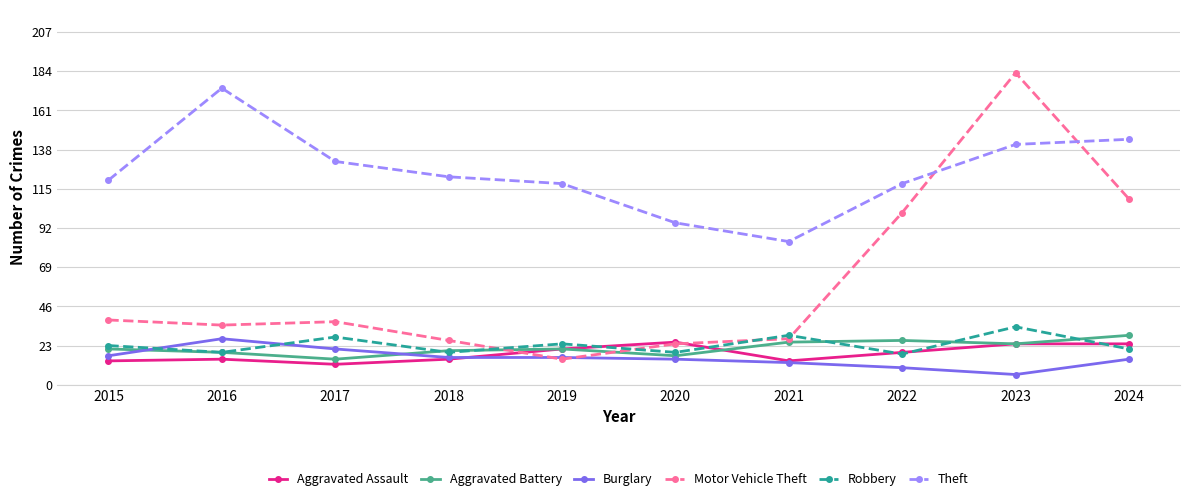

The value of Aggravated Assault at 2015 is 14. True or false?

True